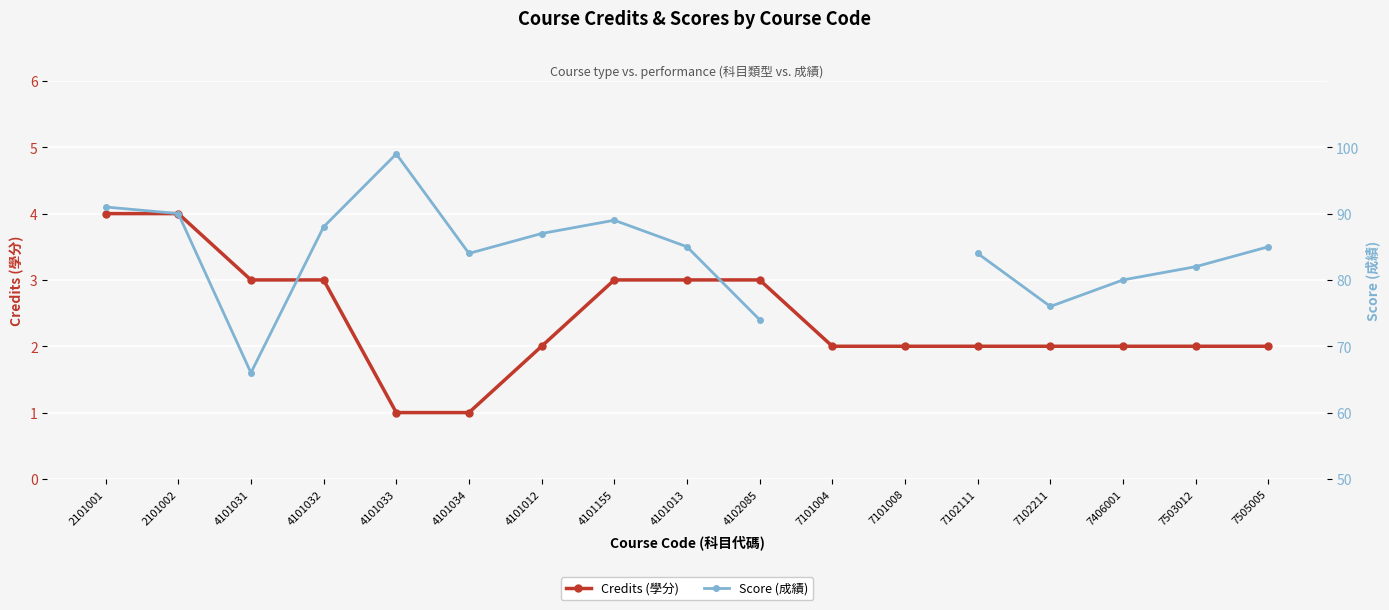

What is the label of the 3rd point from the right?

7406001